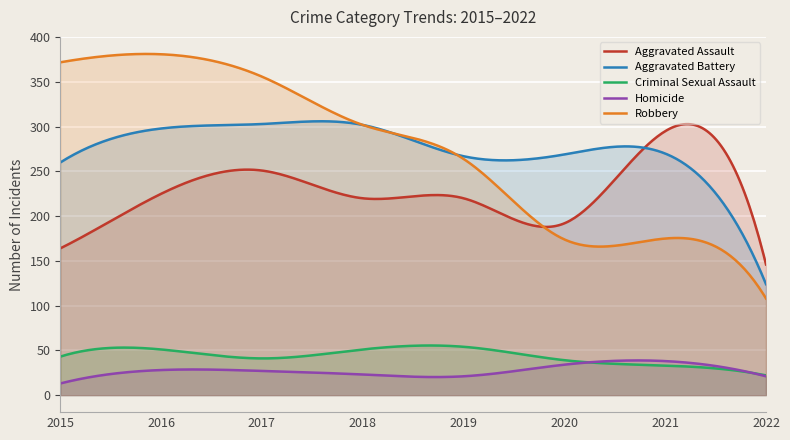

Which series has the largest total across all categories?

Robbery